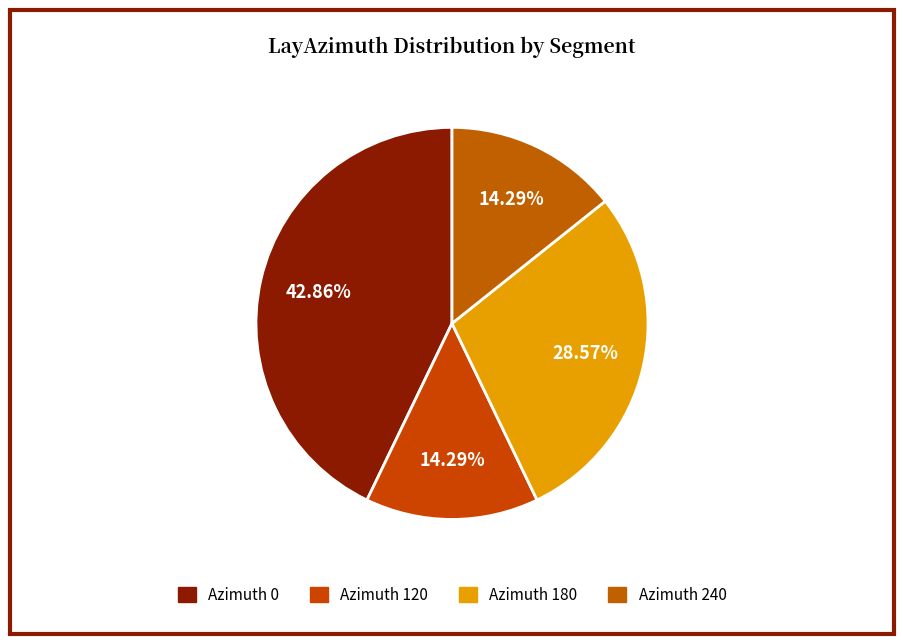

Is there a majority slice in this chart?

No